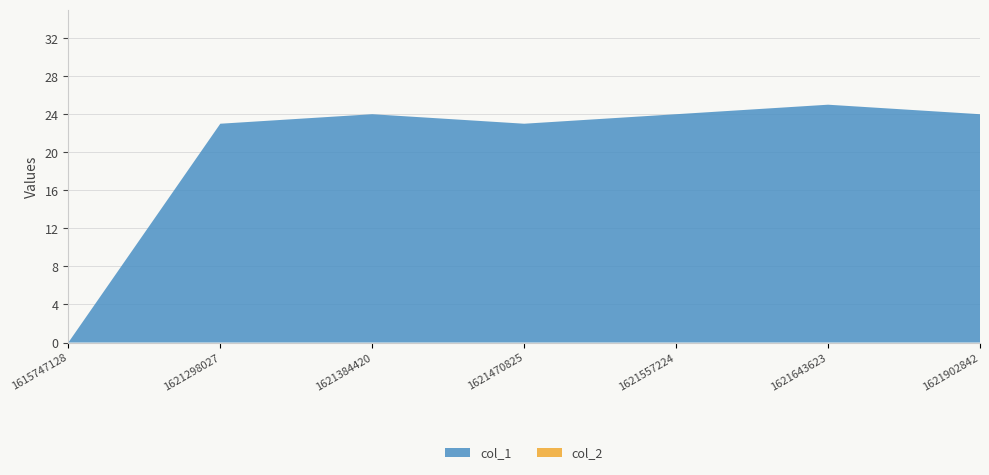

Reading right to left, what are all the values shown in this chart?

col_1: 24	25	24	23	24	23	0
col_2: 0	0	0	0	0	0	0